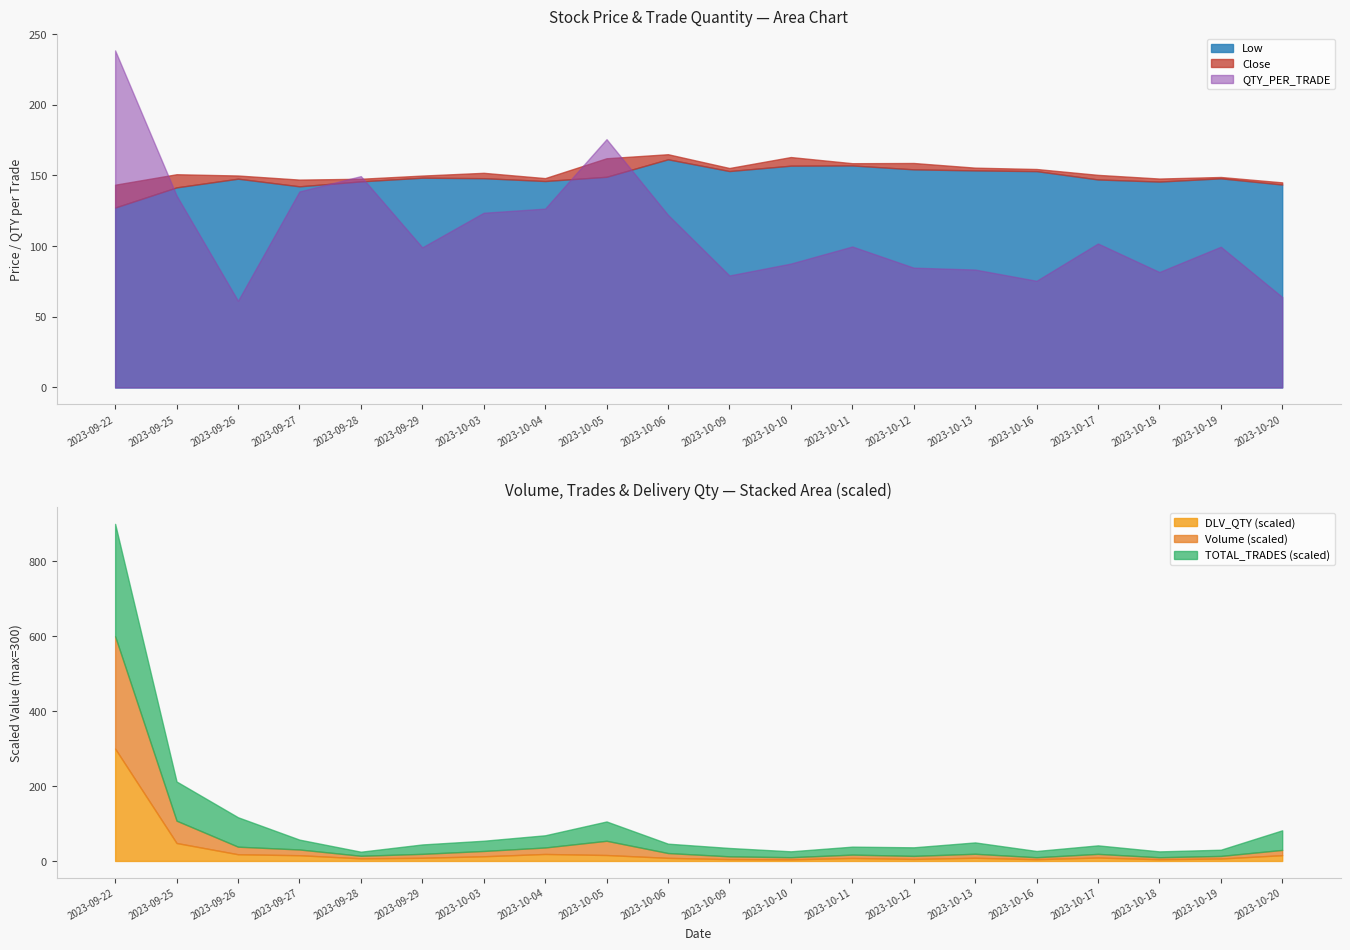

In QTY_PER_TRADE, how many points are higher than both neighbors (excluding endpoints)?

5